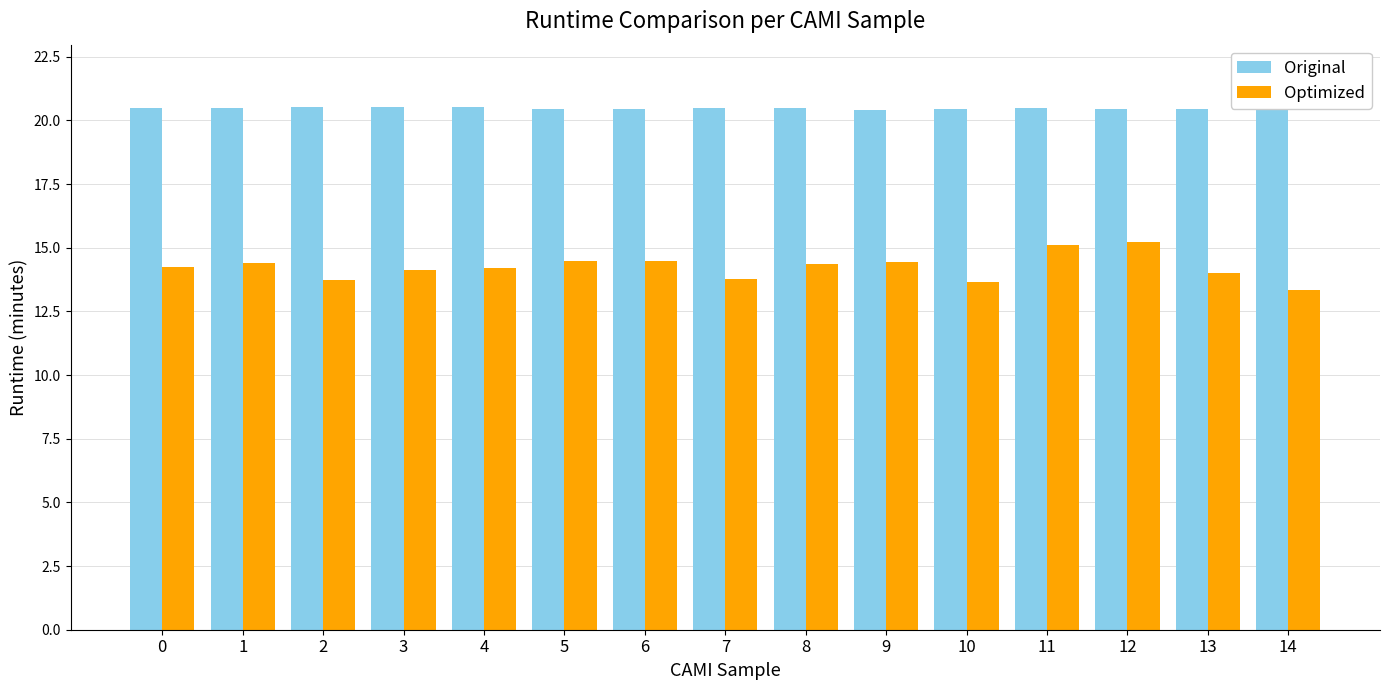

List the series in order of their overall mean, lowest first.

Optimized, Original